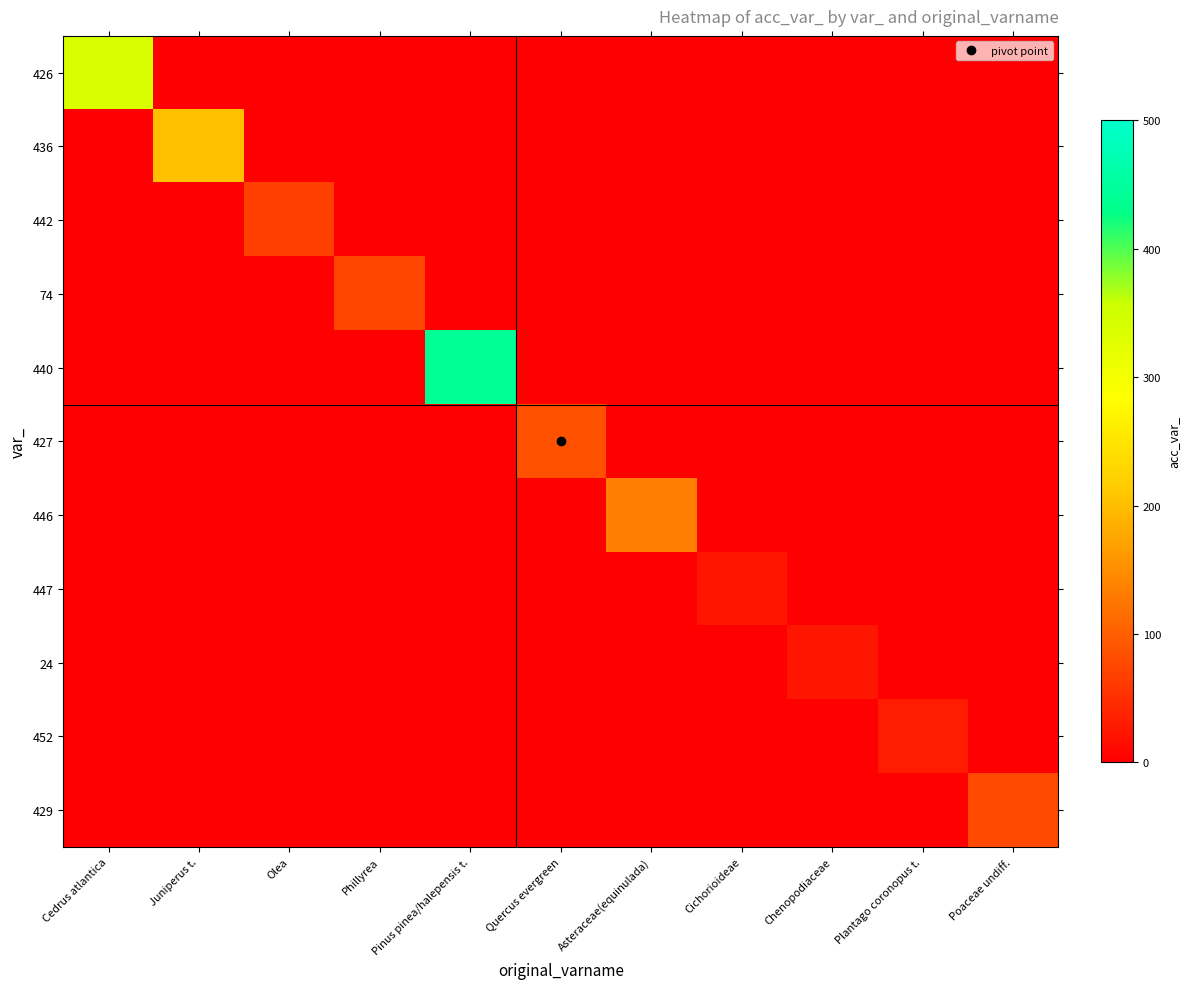

At which category is the sum across all series the highest?

Pinus pinea/halepensis t.